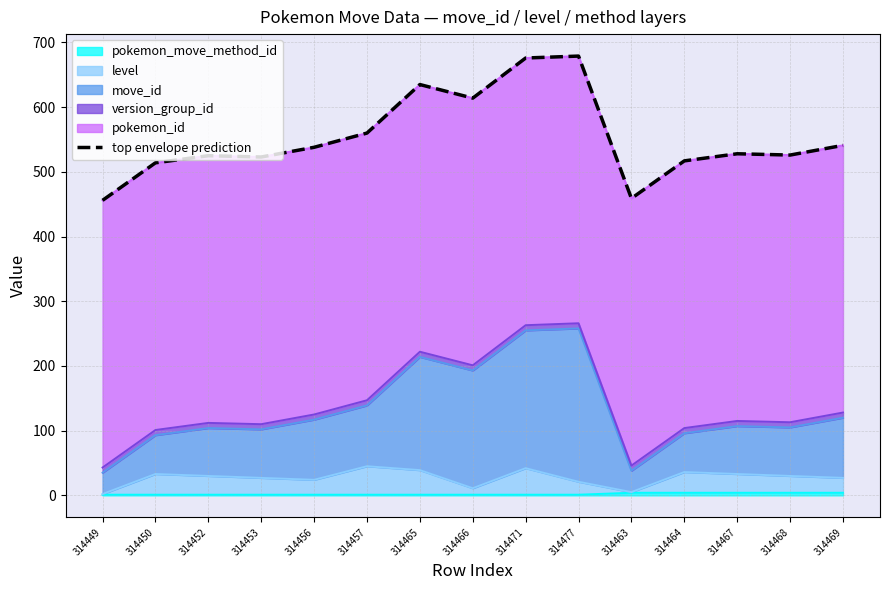

The pokemon_move_method_id series shows 1 at 314449. True or false?

True